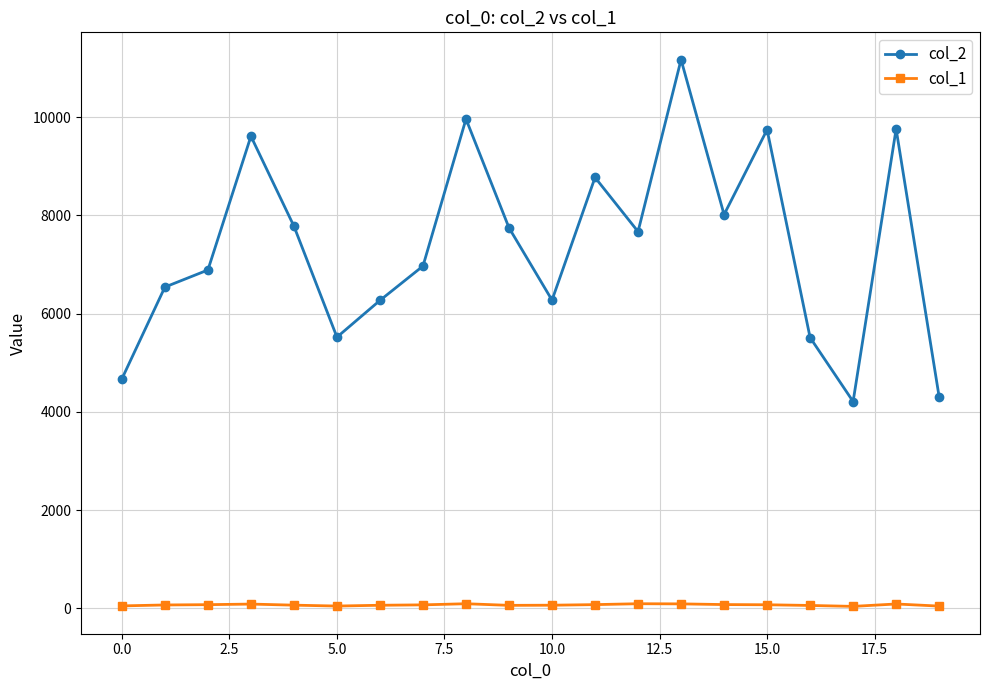

Rank the series by their average value, from lowest to highest.

col_1, col_2